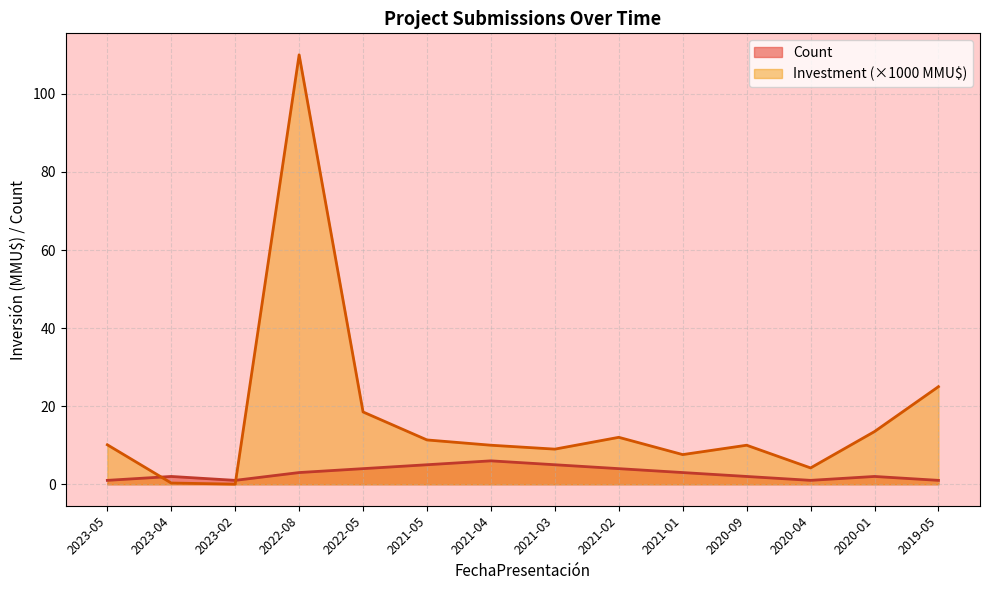

List the series in order of their overall mean, highest first.

Investment (×1000 MMU$), Count